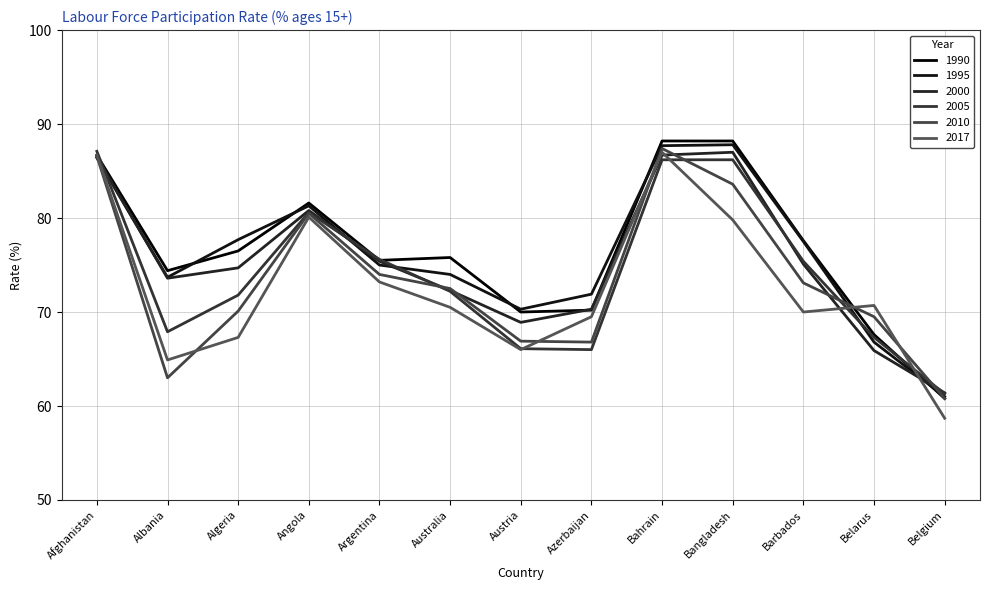

At which label does 2017 reach its minimum?

Belgium